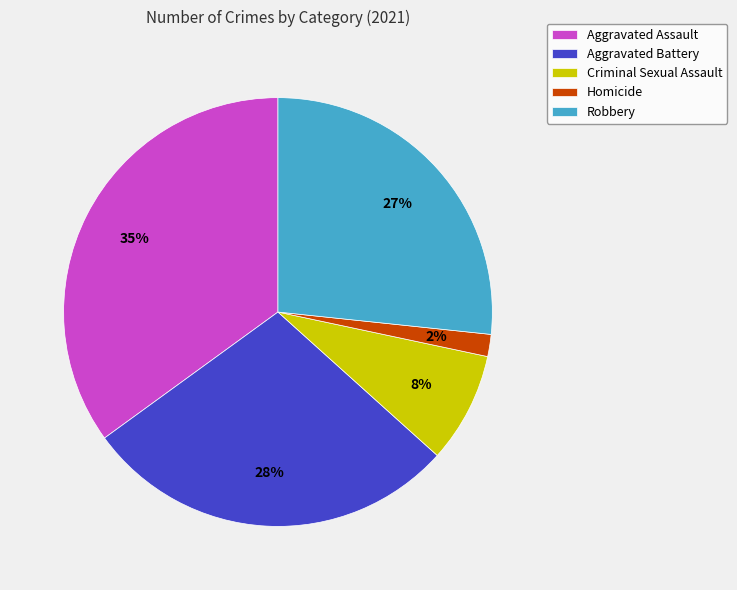

To the nearest percent, what portion does Aggravated Battery represent?

28%